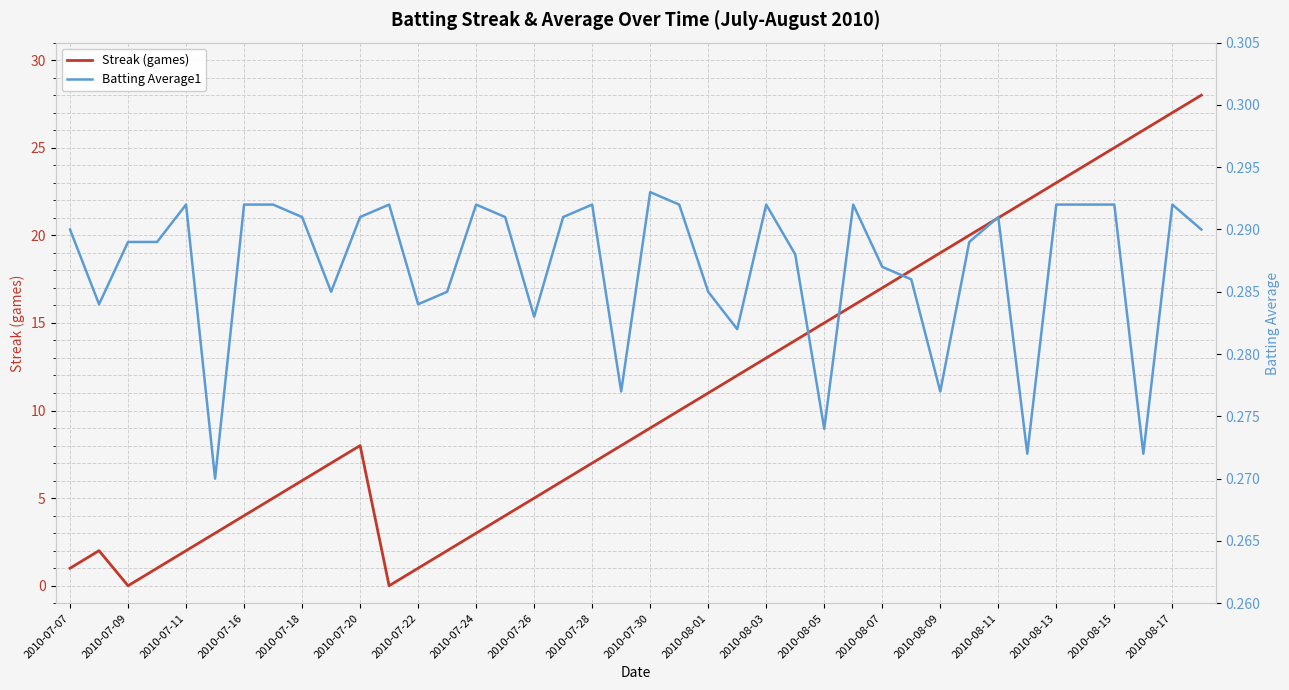

What is the spread (max minus min) of values at 2010-08-09?

18.7